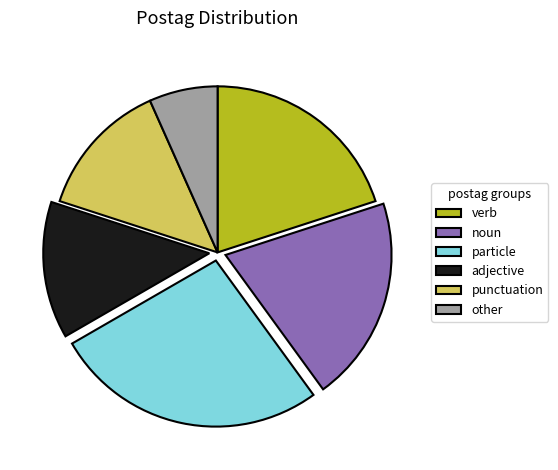

Do punctuation and particle together represent more than half of the pie?

No